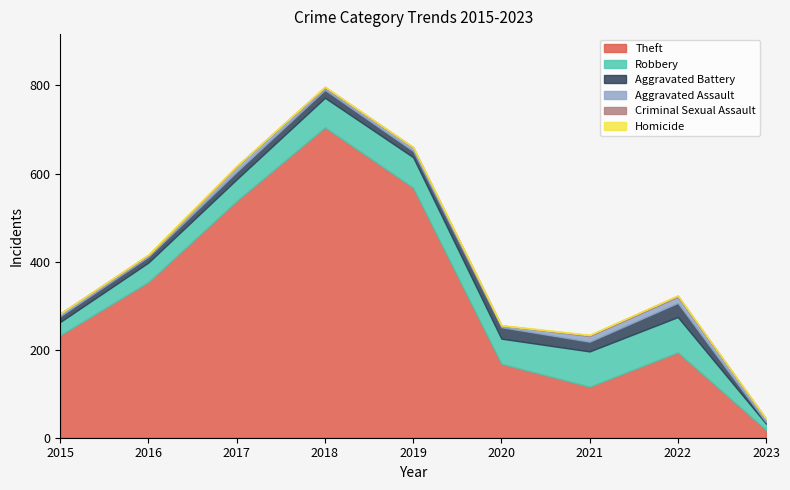

At 2023, list the series in order from largest to smallest.

Theft, Robbery, Aggravated Assault, Aggravated Battery, Homicide, Criminal Sexual Assault